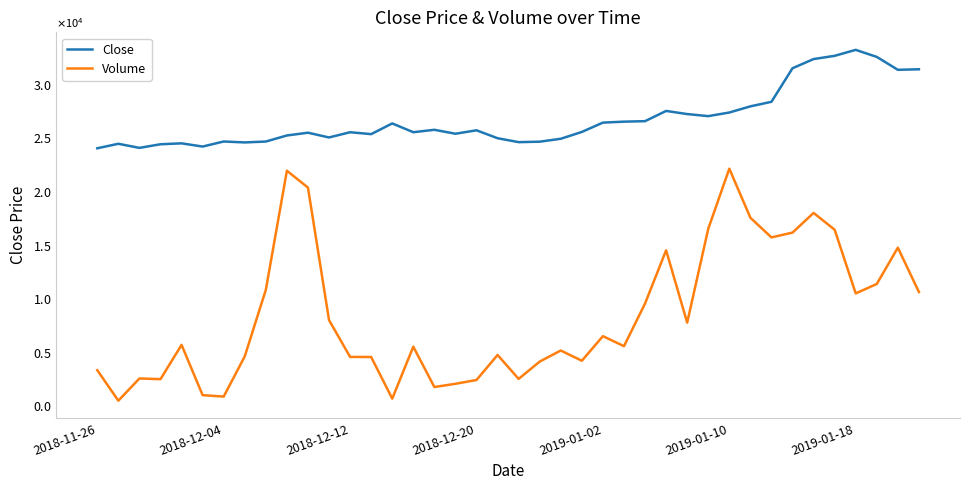

Does the chart display data point markers on the line(s)?

No